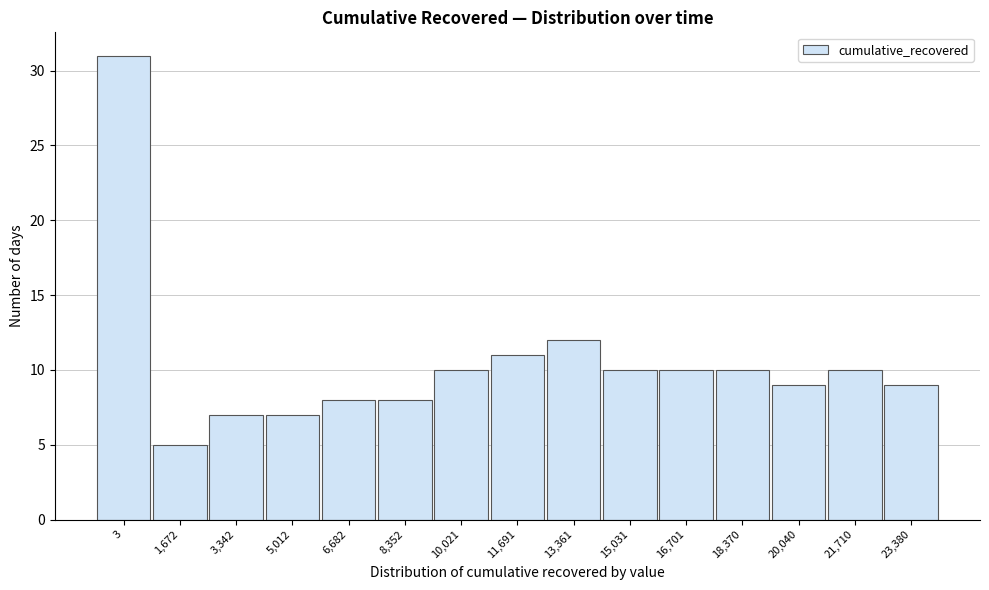

Reading left to right, extract all data points from this chart.

3=31	1,672=5	3,342=7	5,012=7	6,682=8	8,352=8	10,021=10	11,691=11	13,361=12	15,031=10	16,701=10	18,370=10	20,040=9	21,710=10	23,380=9